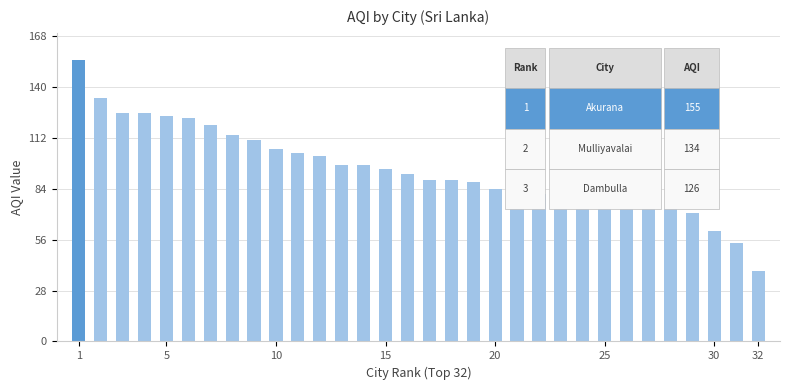

What is the value of the 12th bar from the left?

102